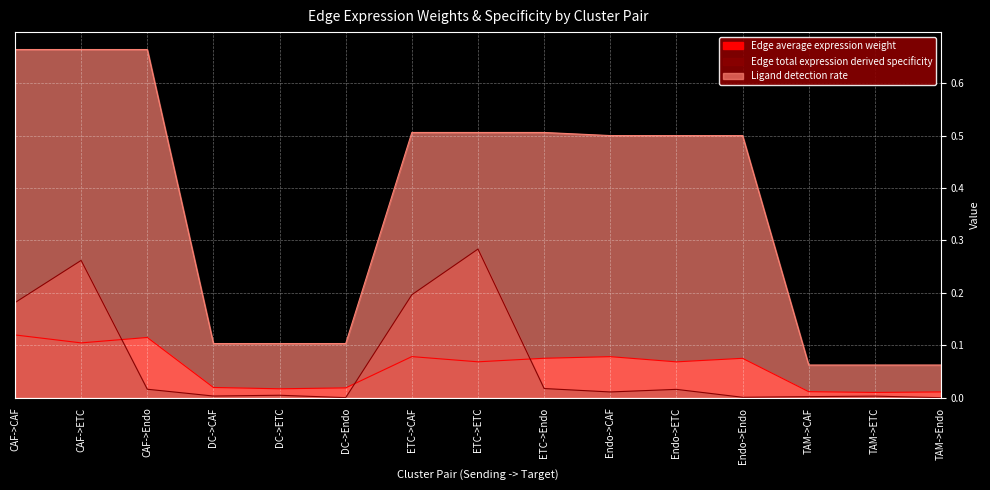

Which series has the widest spread of values?

Ligand detection rate